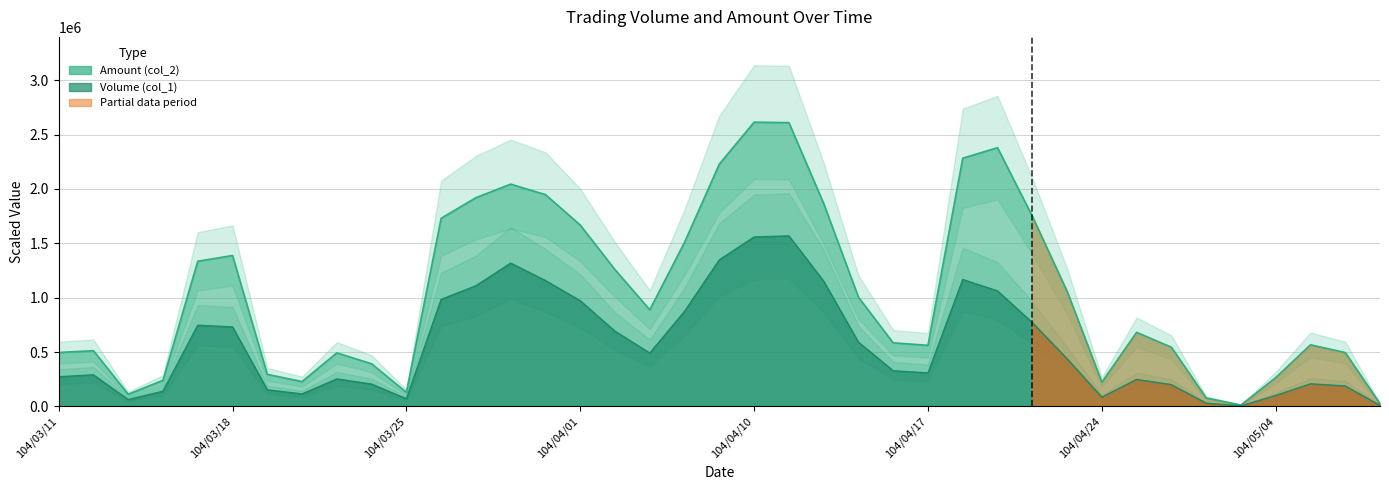

At which category is the sum across all series the highest?

104/04/13